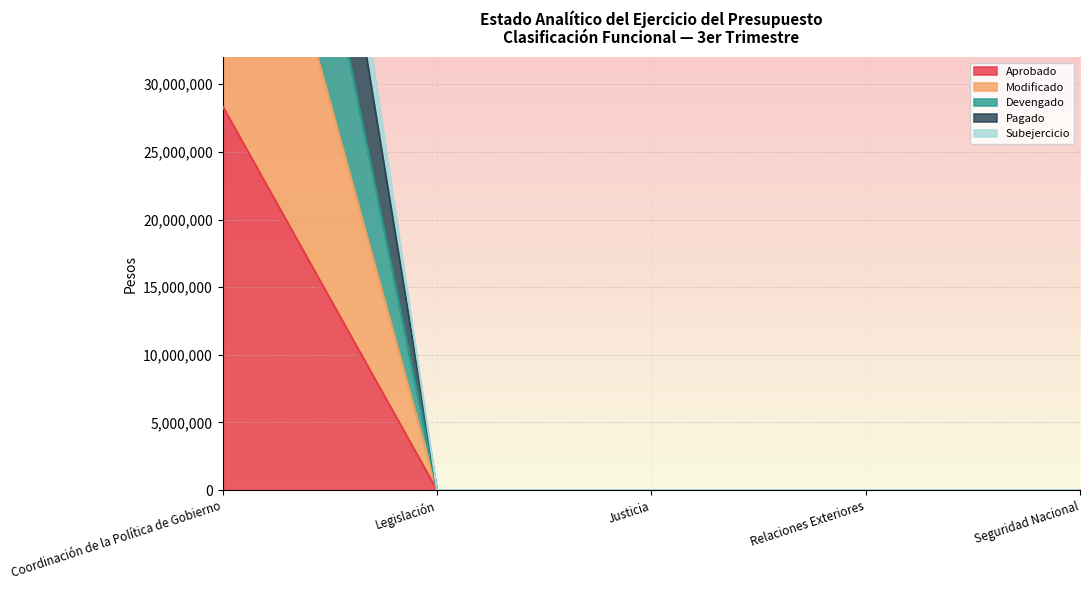

How many data points does each series have?

5